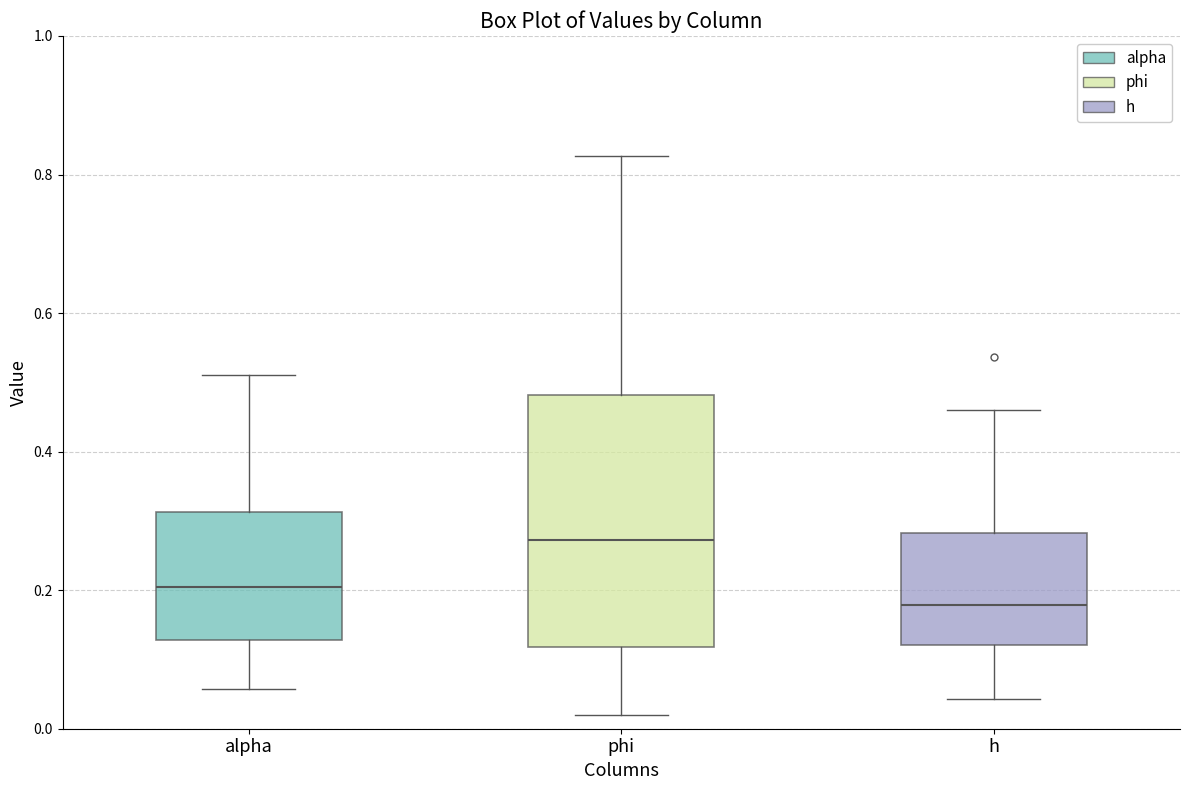

Where does the upper whisker of the box for alpha end on the y-axis? The values are not printed on the chart, so give them approximately, as read against the axis.

0.52